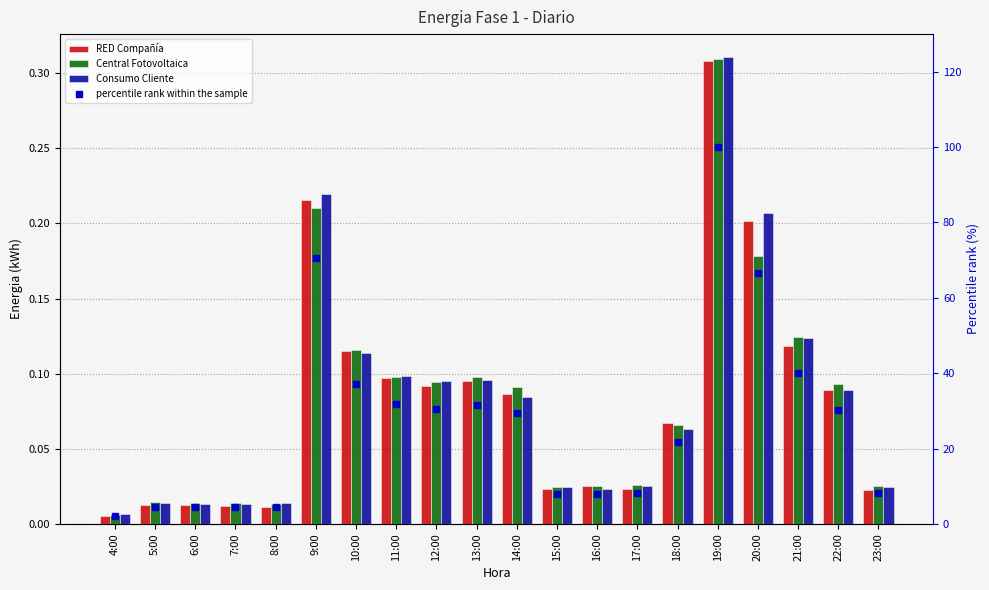

Which series has the widest spread of values?

percentile rank within the sample